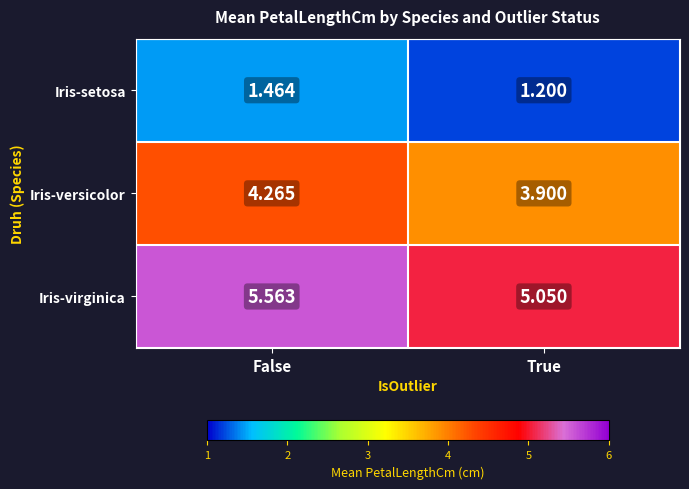

At which category is the sum across all series the highest?

False